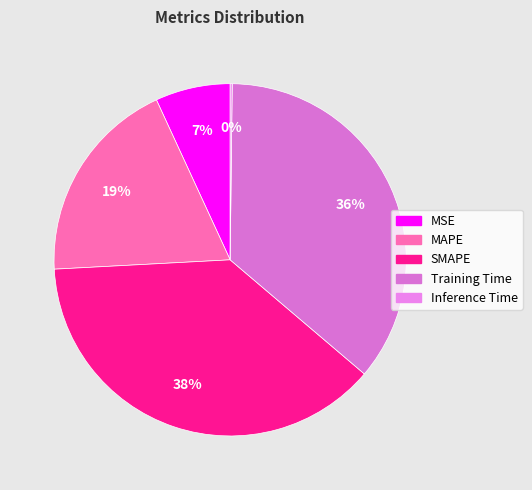

Which category has the biggest portion of the pie?

SMAPE